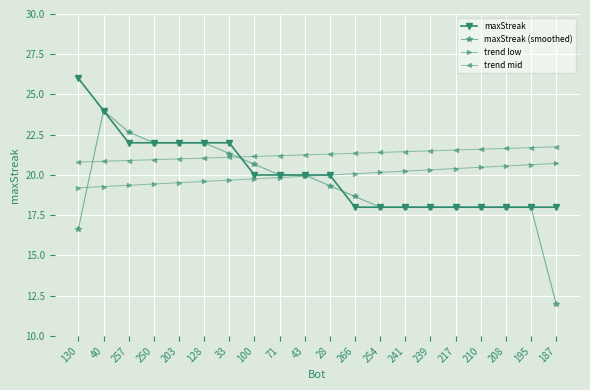

What value does the maxStreak series have at 257?

22.0